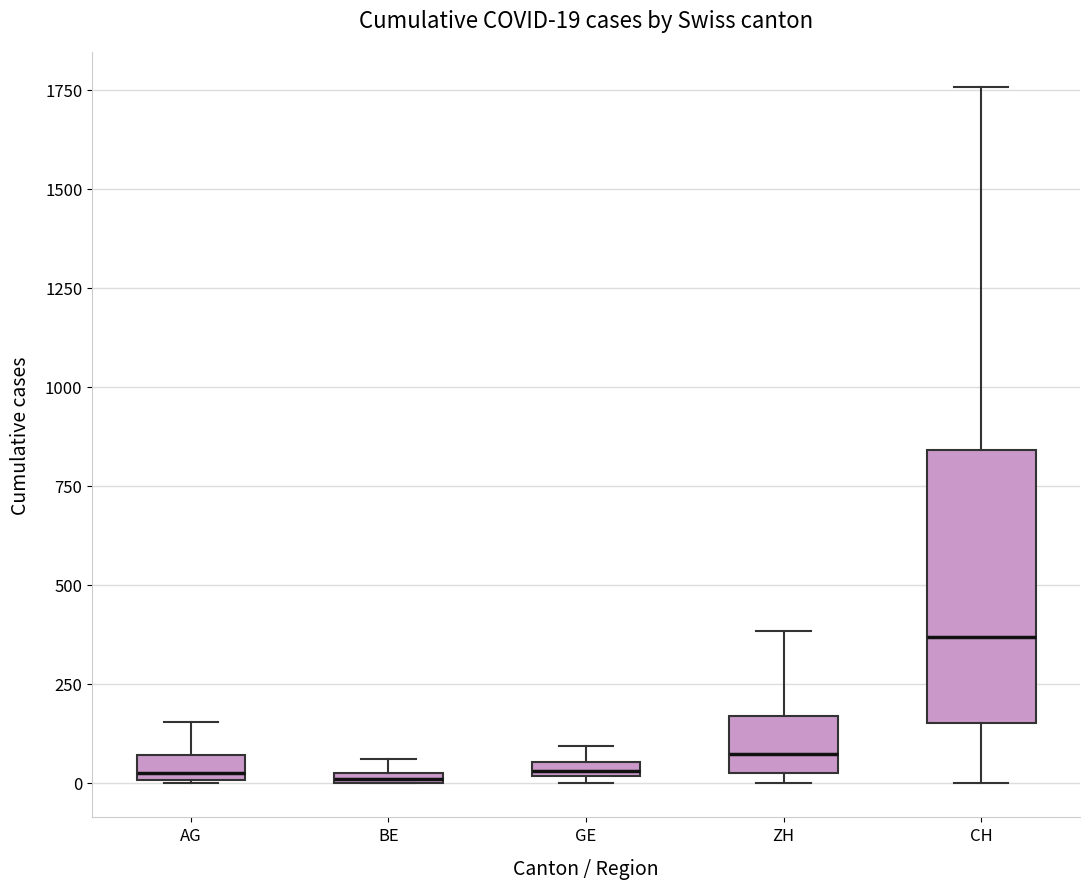

Which box is the tallest, from its lower edge to its upper edge?

CH